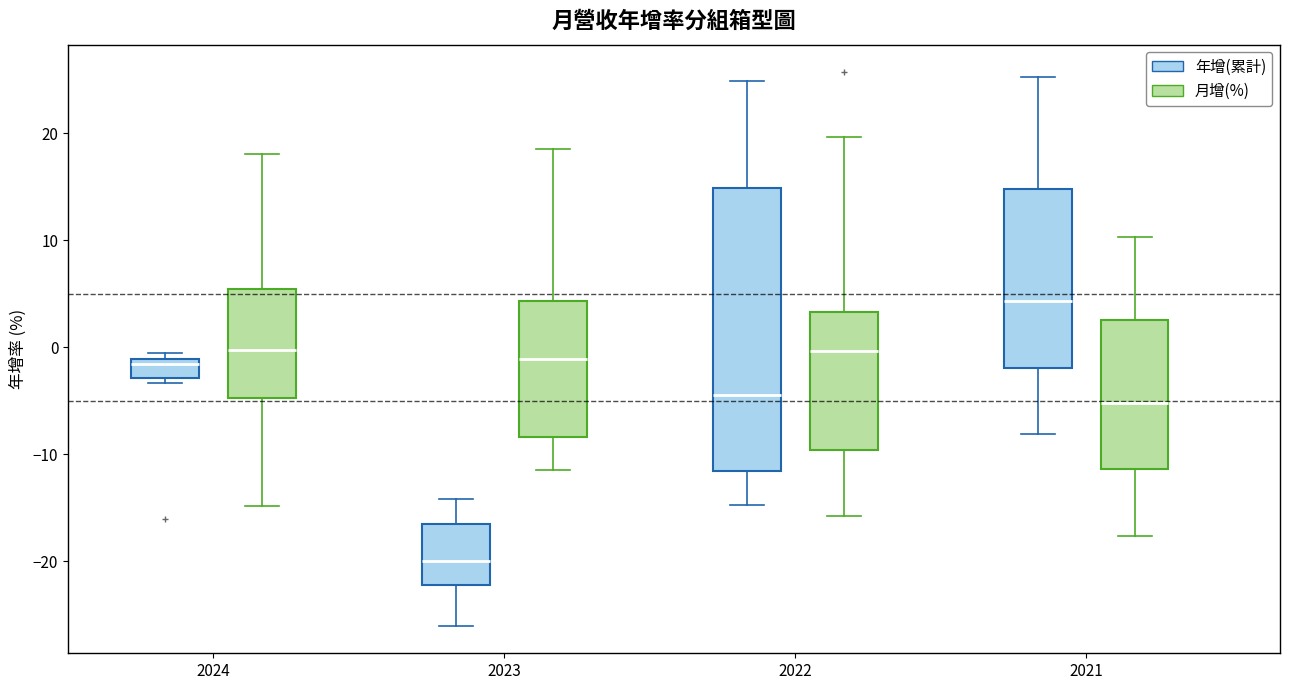

Which box is the tallest, from its lower edge to its upper edge?

2022 (年增(累計))